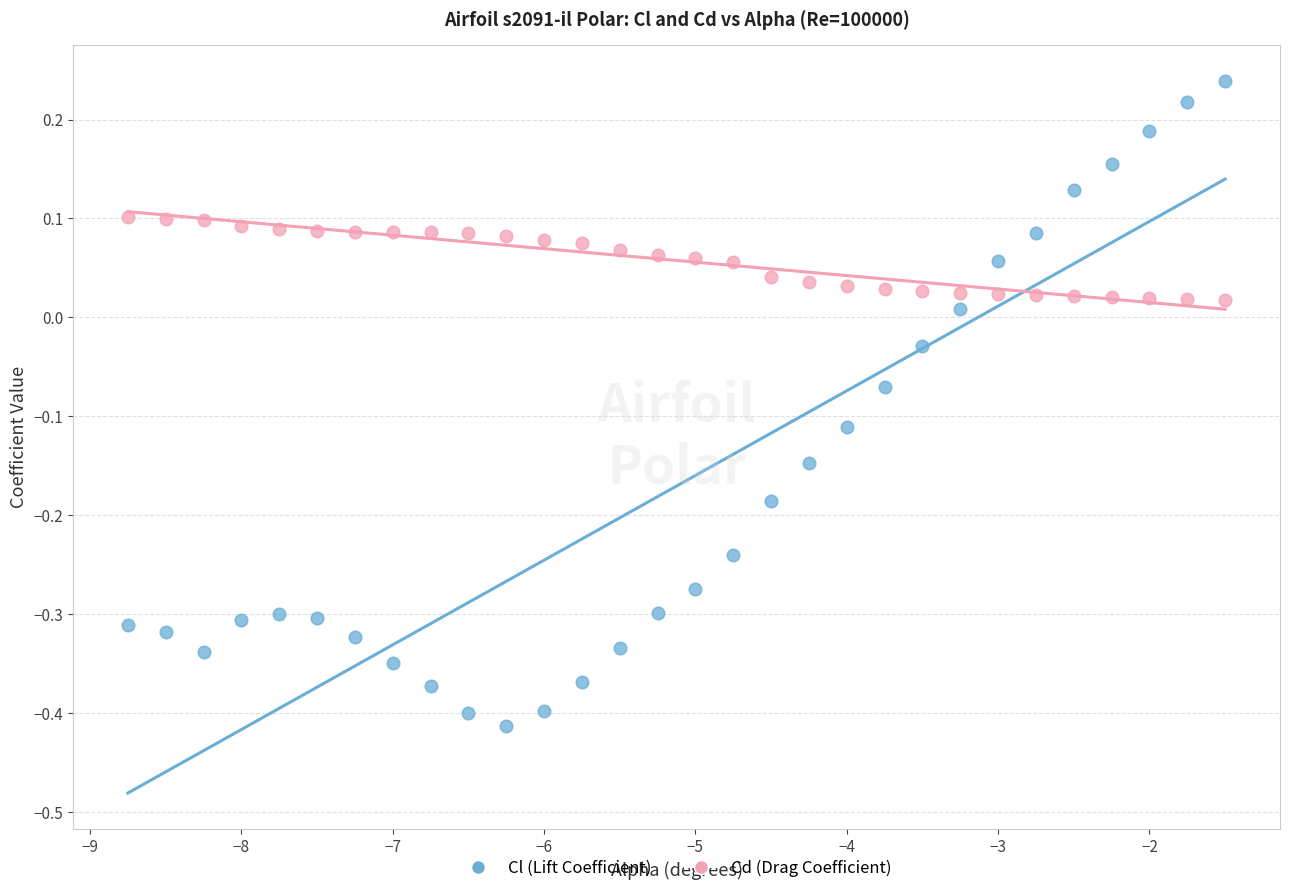

Which series contains the lowest Y value?

Cl (Lift Coefficient)